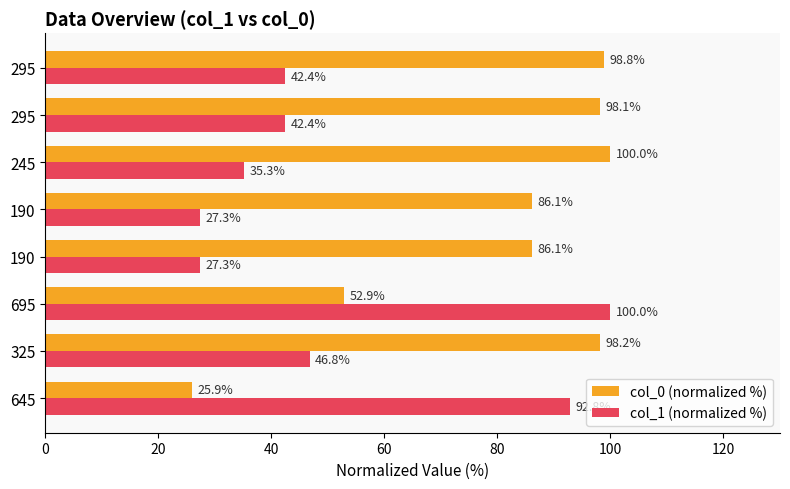

List the series in order of their peak value, highest first.

col_0 (normalized %), col_1 (normalized %)